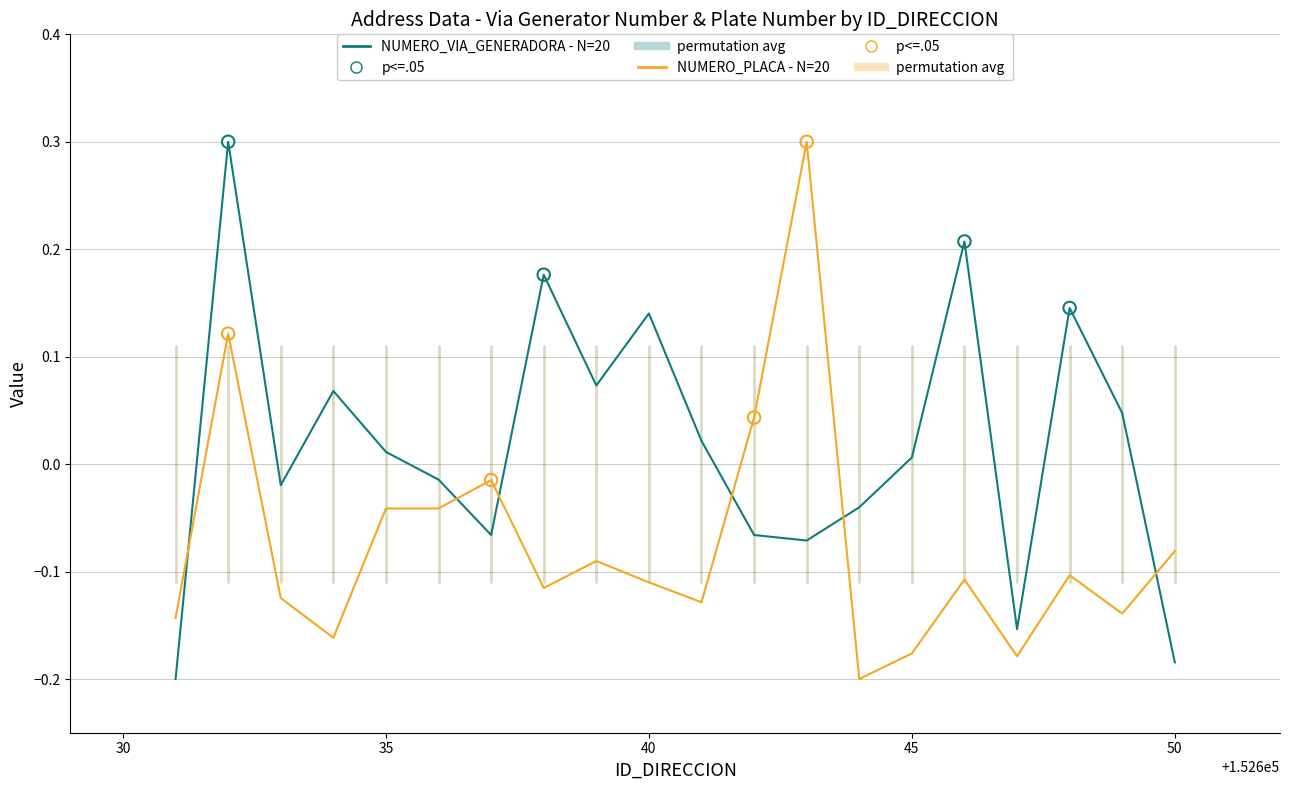

Rank the series by their average value, from highest to lowest.

NUMERO_VIA_GENERADORA - N=20, NUMERO_PLACA - N=20